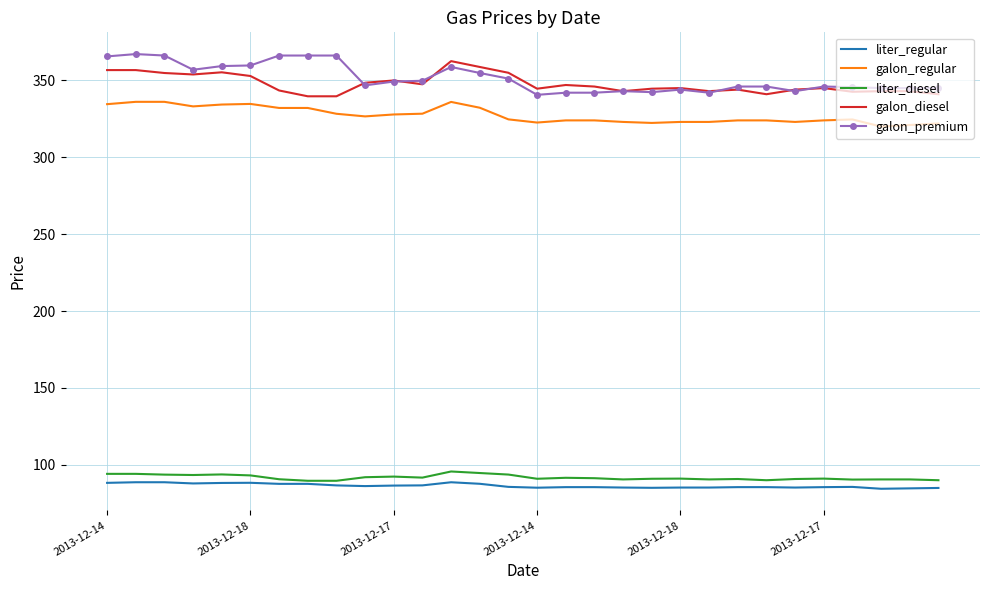

Which series has the largest range (max minus min)?

galon_premium